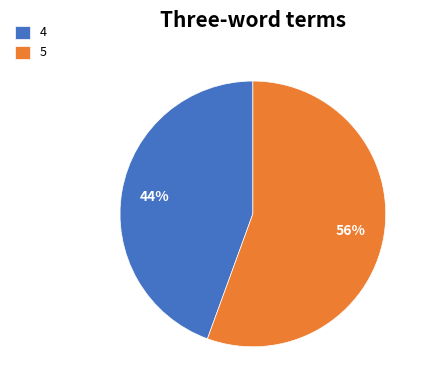

How many slices are in this pie chart?

2